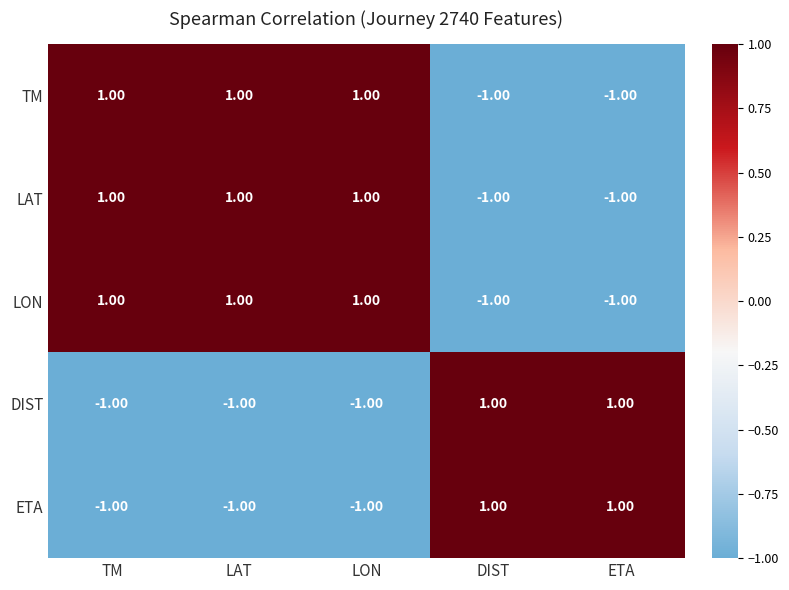

At how many categories does at least one series exceed 0?

5